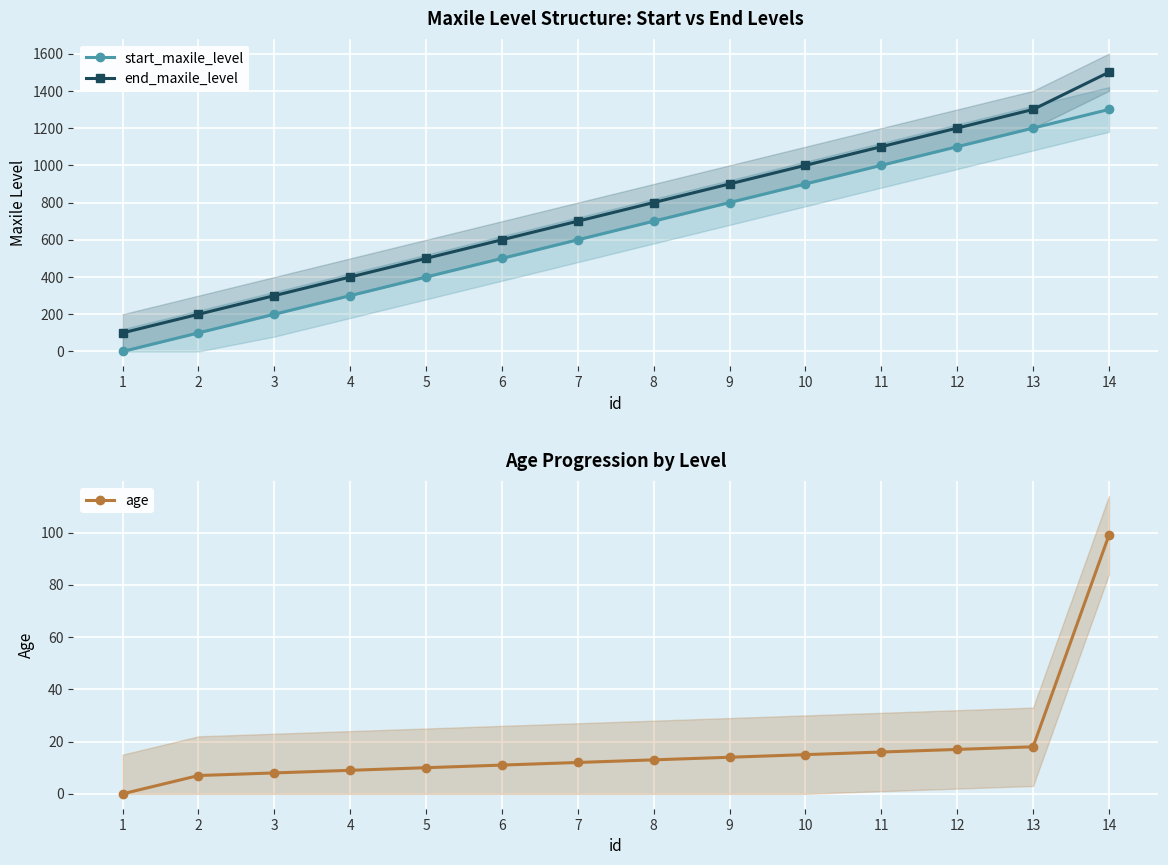

What is the difference between the age values at 14 and 13?

81